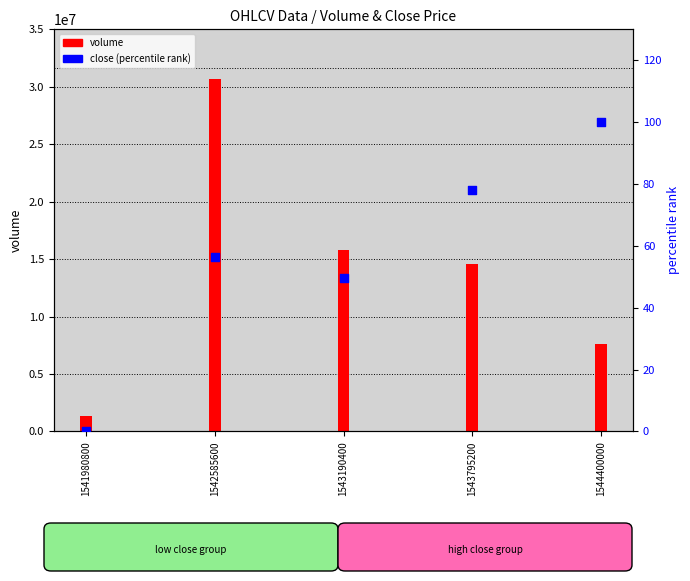

Which series reaches the minimum Y coordinate?

close (percentile rank)